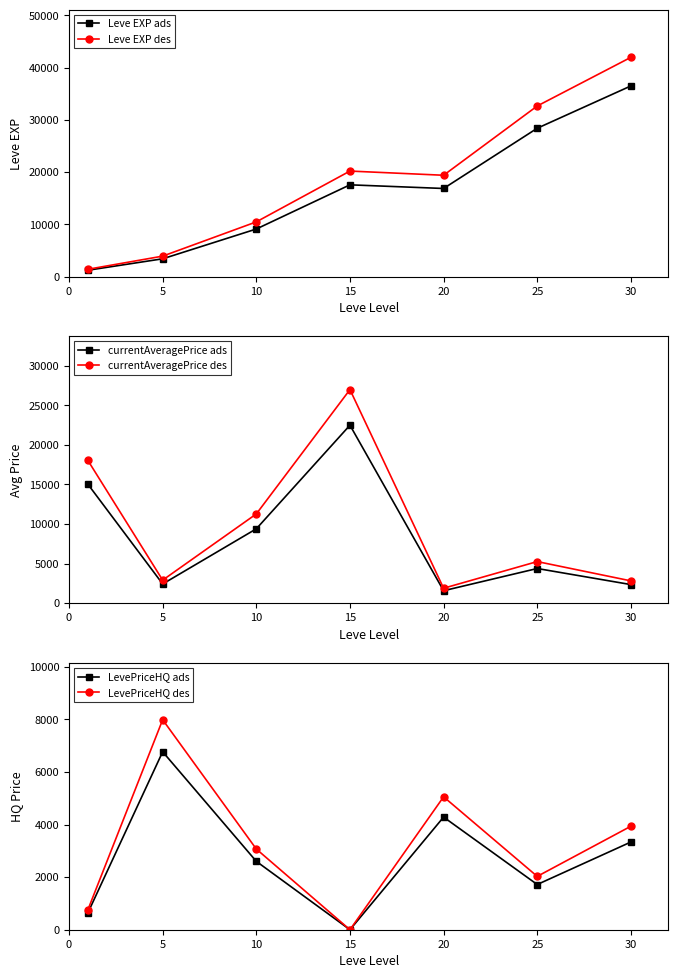

The value of Leve EXP des at 15 is 20197.8. True or false?

True